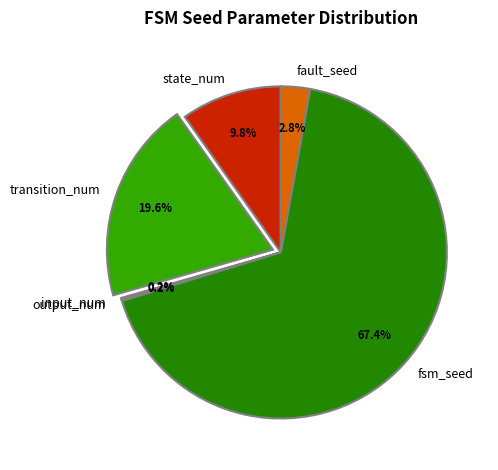

Combined, do fault_seed and transition_num account for over 50%?

No